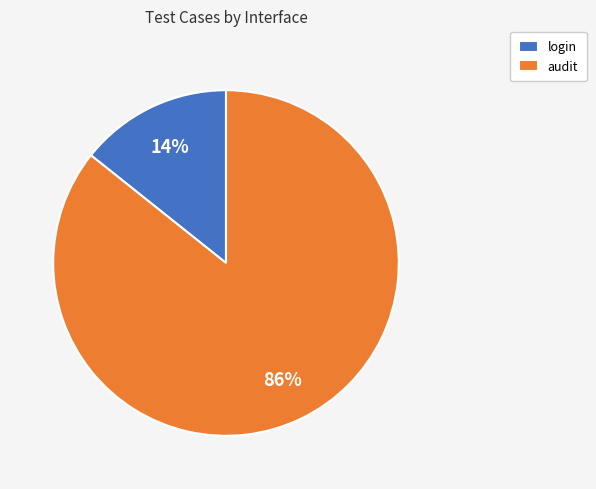

Is the sum of audit and login greater than half?

Yes